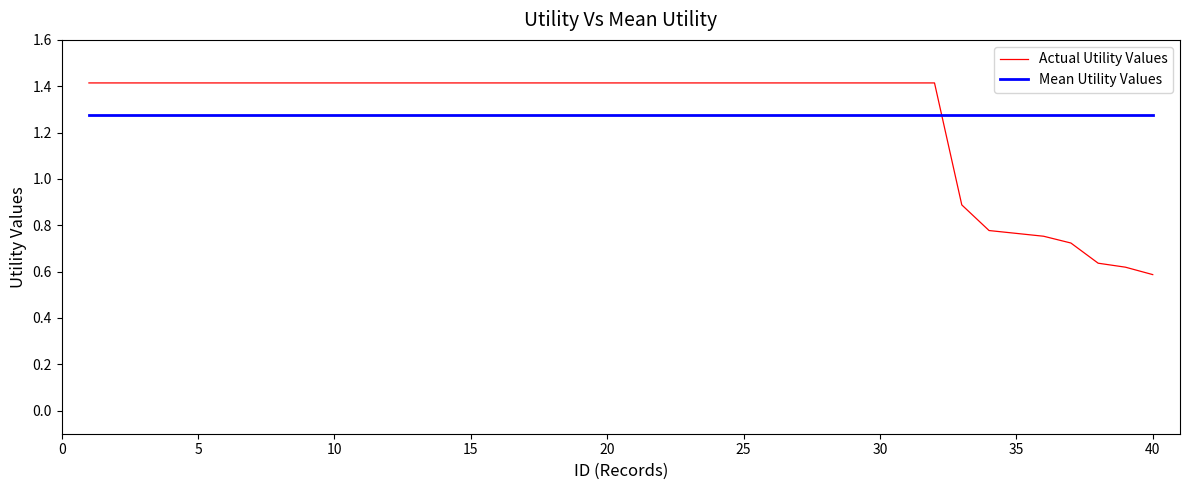

Rank the series by their maximum value, from lowest to highest.

Mean Utility Values, Actual Utility Values